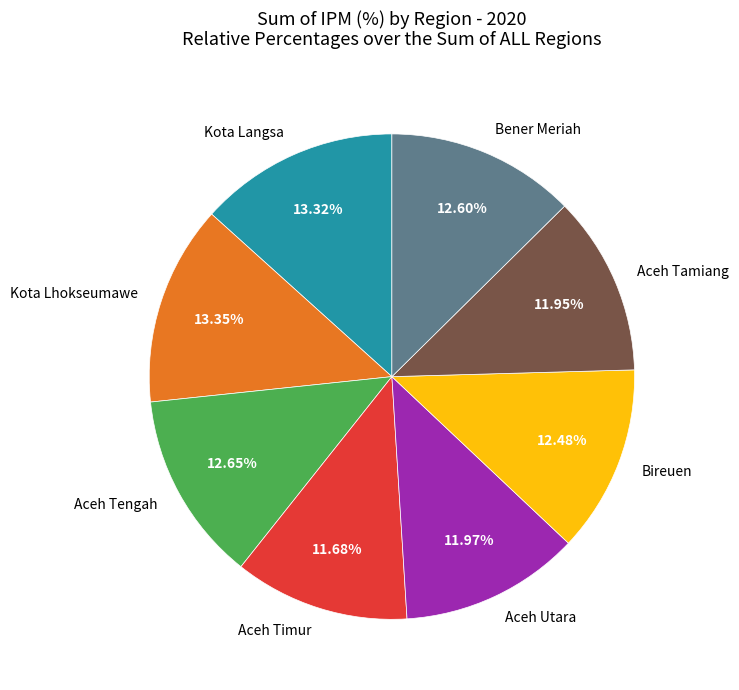

Is there any slice that represents more than half of the pie?

No